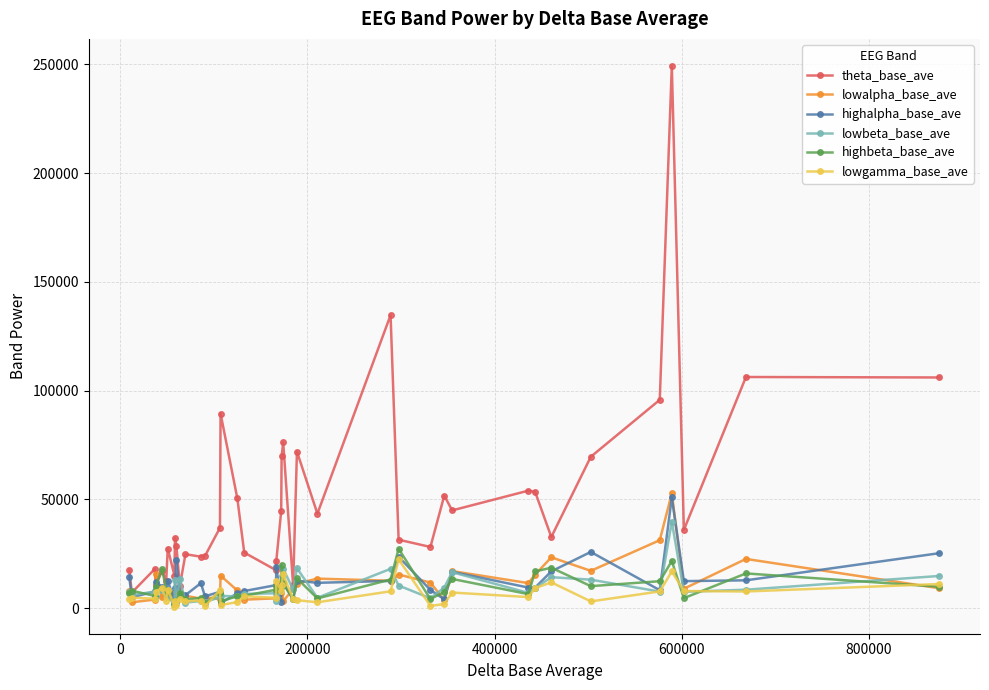

True or false: highbeta_base_ave has more than 1 interior local peaks.

True